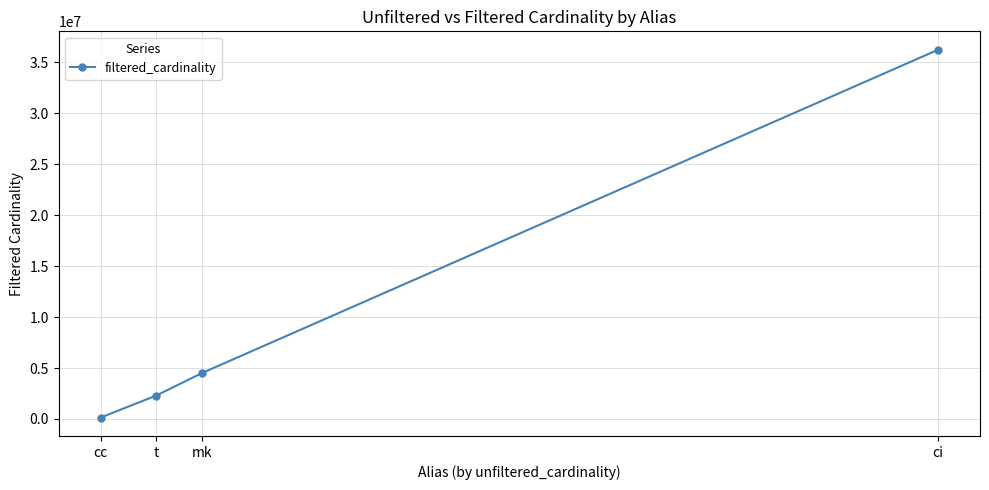

What is the sum of all values?

43190631